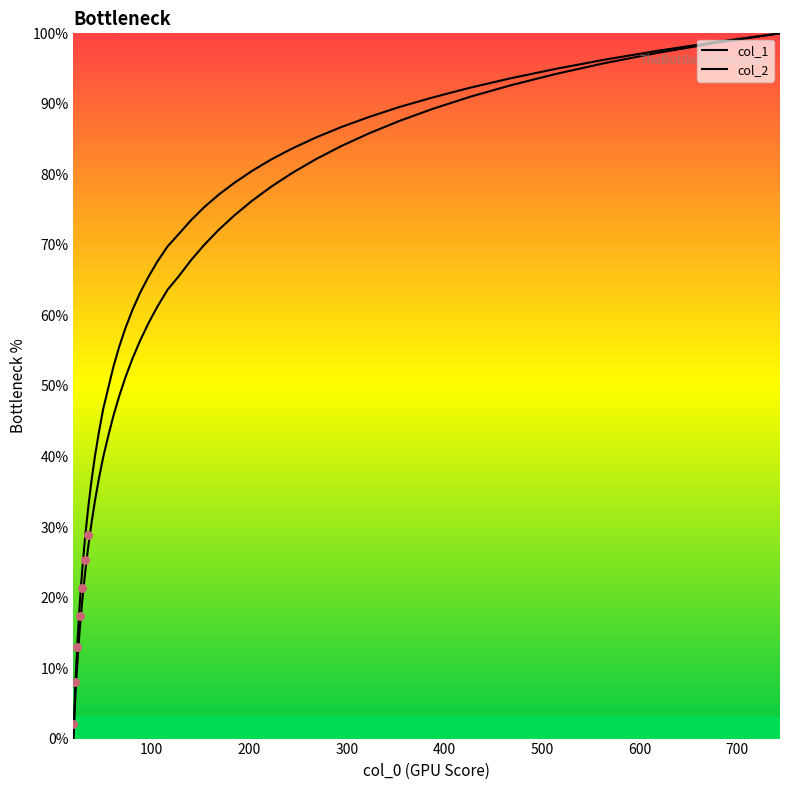

Which series has the largest total across all categories?

col_2